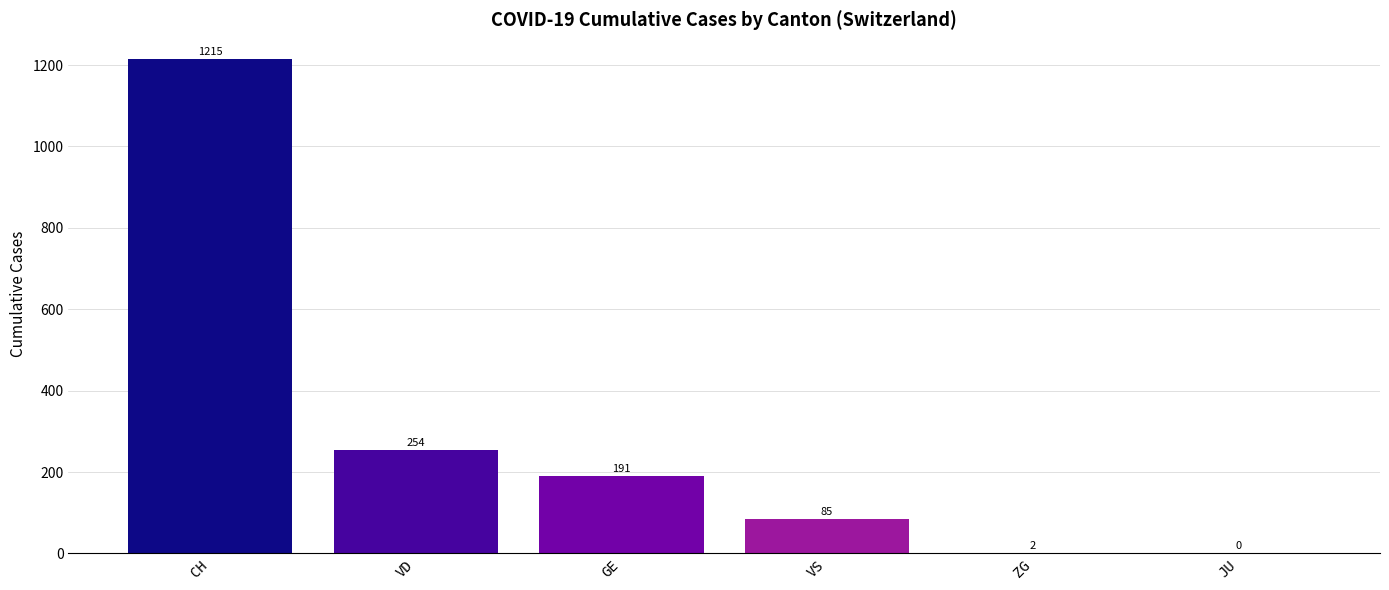

What is the sum of the values at ZG and GE?

193